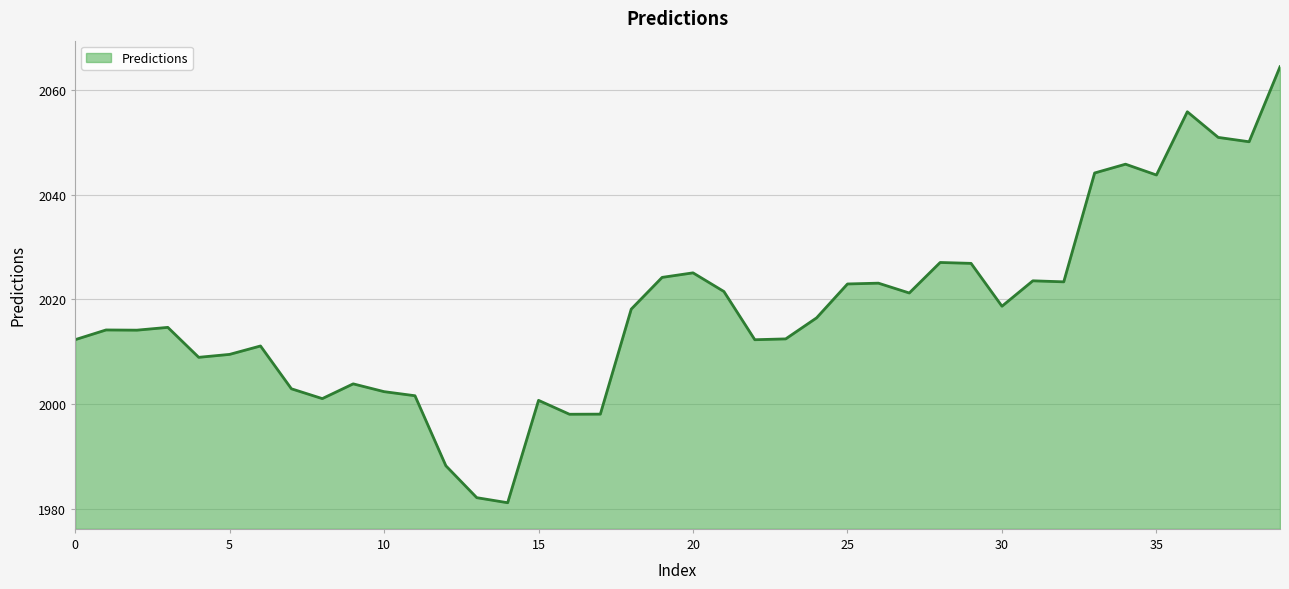

What is the minimum value shown in the chart?

1981.1